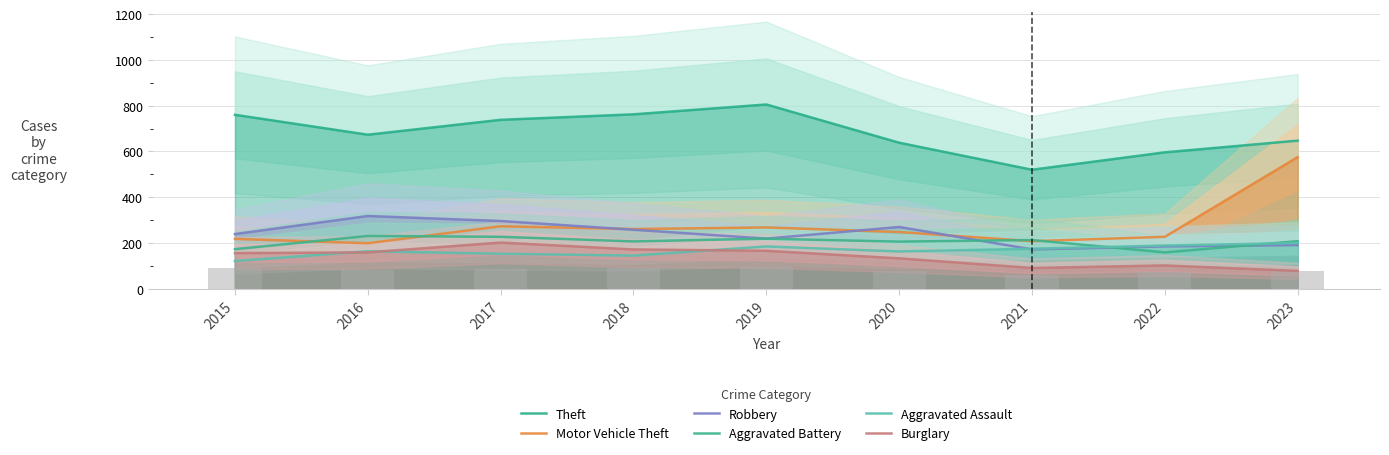

At 2022, list the series in order from largest to smallest.

Theft, Motor Vehicle Theft, Aggravated Assault, Robbery, Aggravated Battery, Burglary